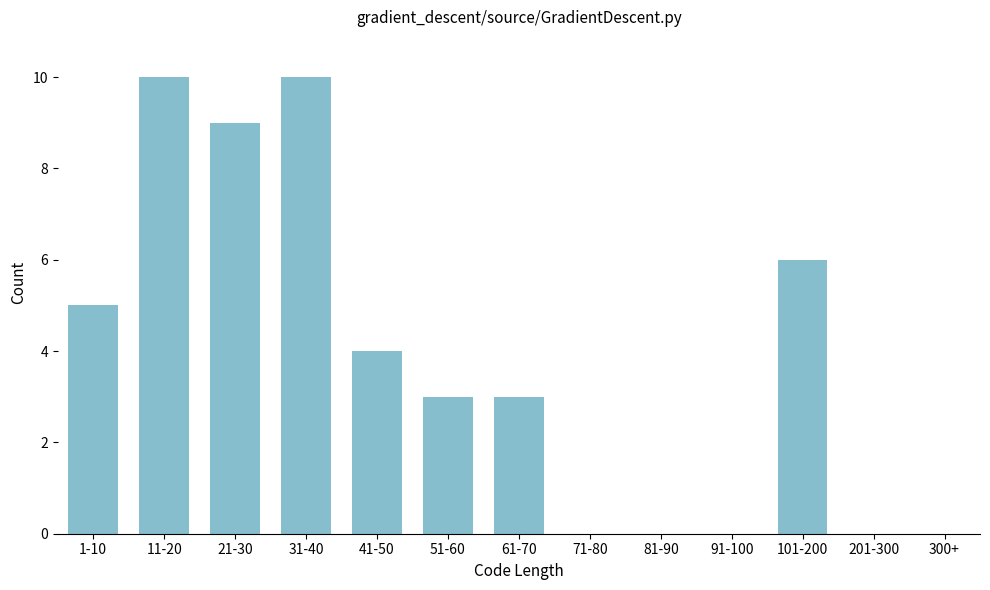

Reading right to left, transcribe all the data shown in this chart.

201-300=0	101-200=6	91-100=0	81-90=0	71-80=0	61-70=3	51-60=3	41-50=4	31-40=10	21-30=9	11-20=10	1-10=5